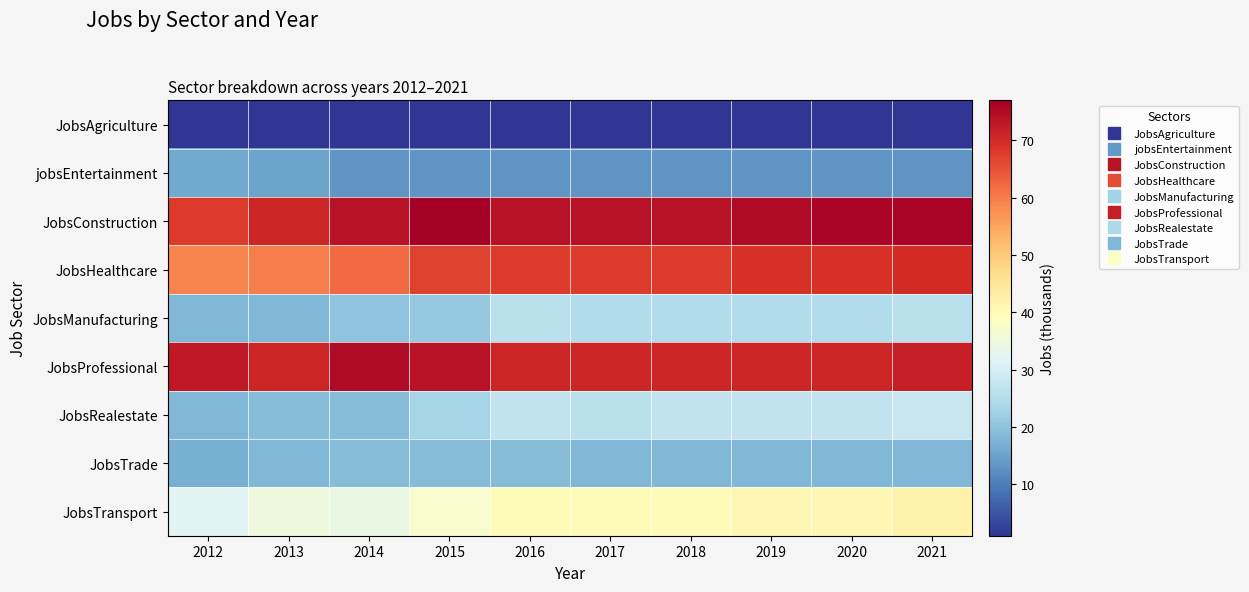

Reading left to right, list all the values displayed in this chart.

JobsAgriculture: 2012=1	2013=1	2014=1	2015=1	2016=1	2017=1	2018=1	2019=1	2020=1	2021=1
jobsEntertainment: 2012=16	2013=15	2014=13	2015=13	2016=13	2017=13	2018=13	2019=13	2020=13	2021=13
JobsConstruction: 2012=68	2013=71	2014=74	2015=77	2016=74	2017=74	2018=74	2019=75	2020=76	2021=76
JobsHealthcare: 2012=59	2013=60	2014=62	2015=67	2016=68	2017=68	2018=68	2019=69	2020=69	2021=70
JobsManufacturing: 2012=18	2013=18	2014=20	2015=21	2016=26	2017=25	2018=25	2019=25	2020=25	2021=26
JobsProfessional: 2012=73	2013=71	2014=75	2015=74	2016=71	2017=71	2018=71	2019=71	2020=71	2021=72
JobsRealestate: 2012=18	2013=19	2014=19	2015=23	2016=27	2017=26	2018=27	2019=27	2020=27	2021=28
JobsTrade: 2012=17	2013=18	2014=19	2015=19	2016=19	2017=18	2018=18	2019=18	2020=18	2021=18
JobsTransport: 2012=32	2013=35	2014=34	2015=37	2016=40	2017=40	2018=40	2019=41	2020=41	2021=42